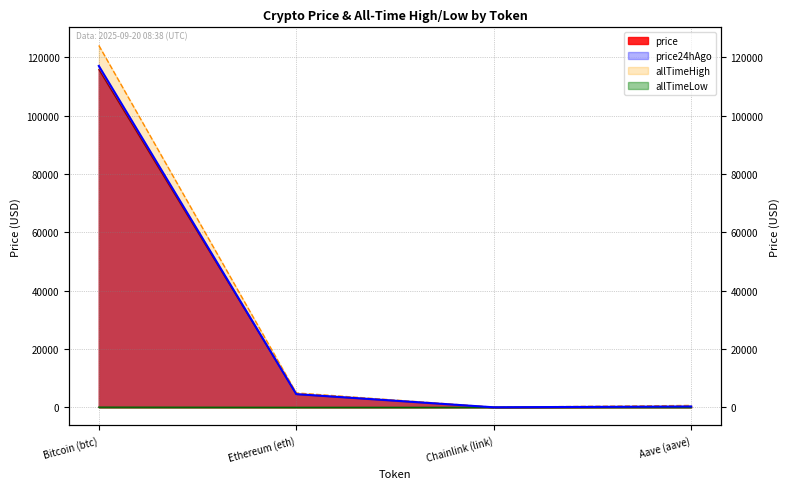

True or false: allTimeLow and price intersect in this chart.

False